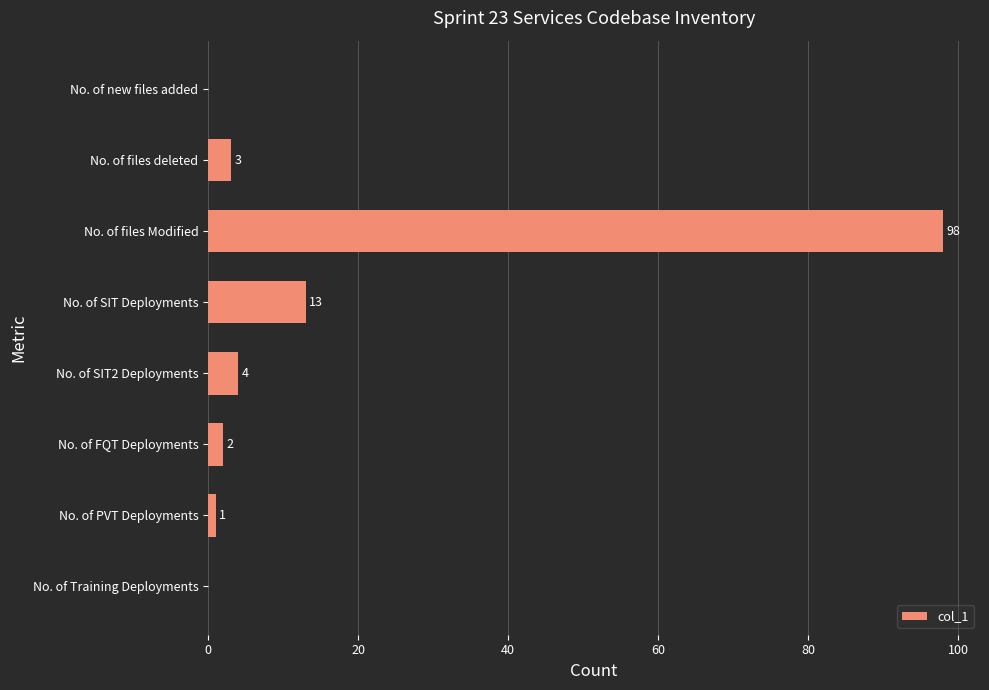

Which category has the highest value across all series?

No. of files Modified